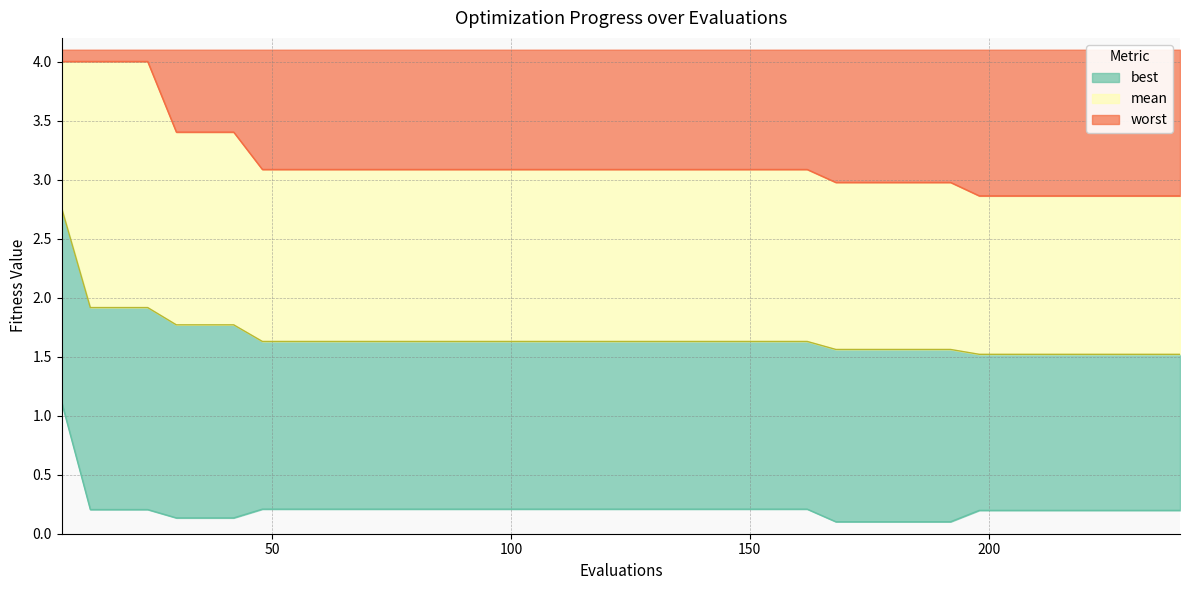

Which series has the largest range (max minus min)?

mean